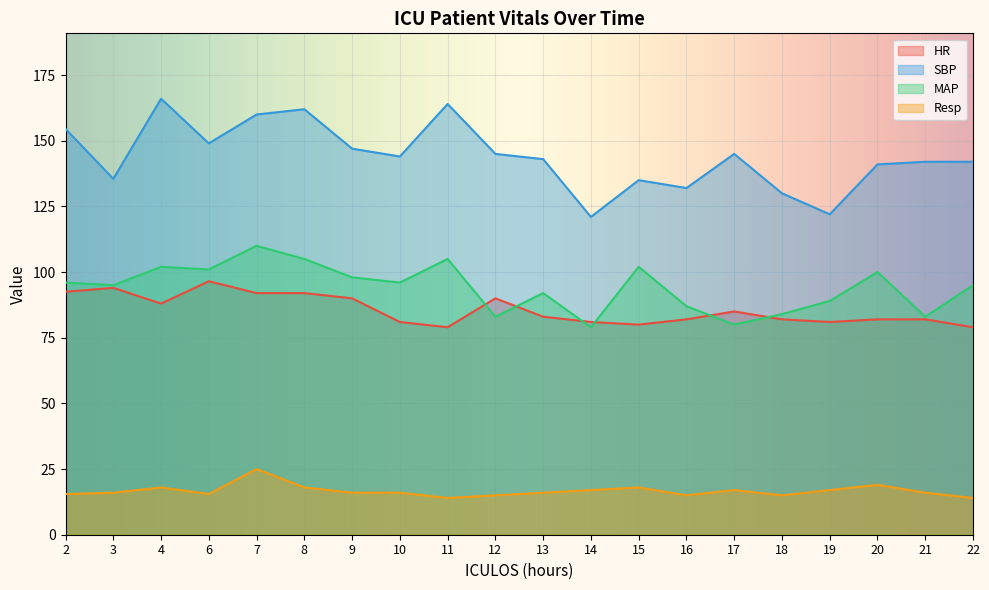

At which category is the sum across all series the highest?

7